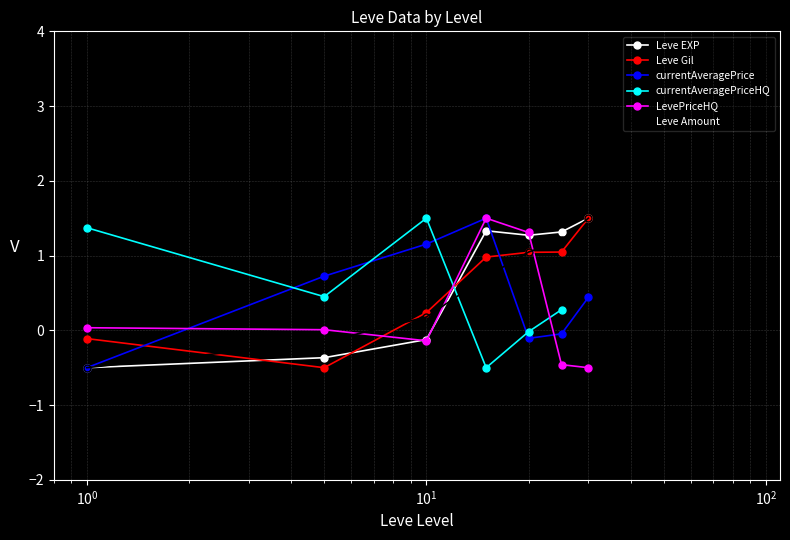

How many lines are shown in the chart?

6